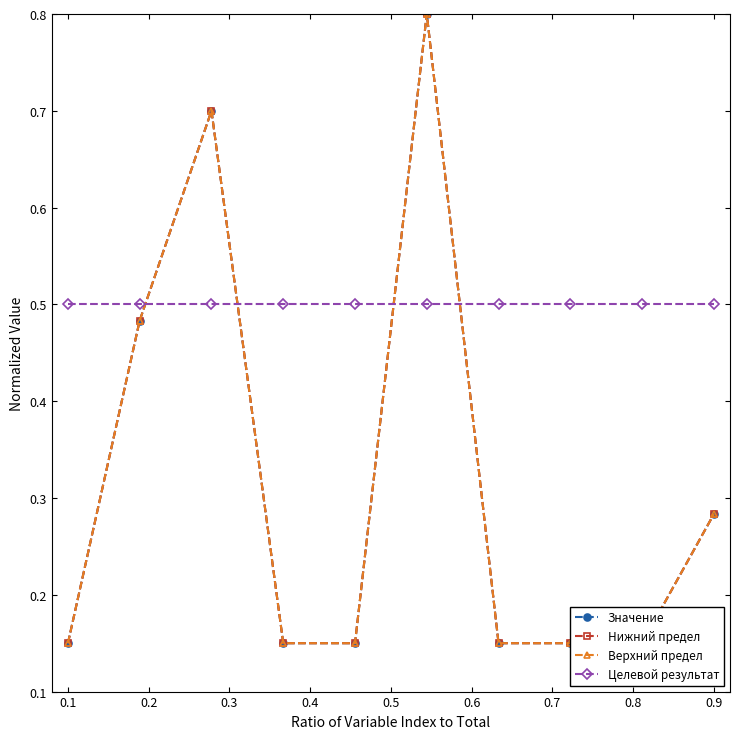

What is the difference between the maximum and minimum values in the Верхний предел series?

0.7